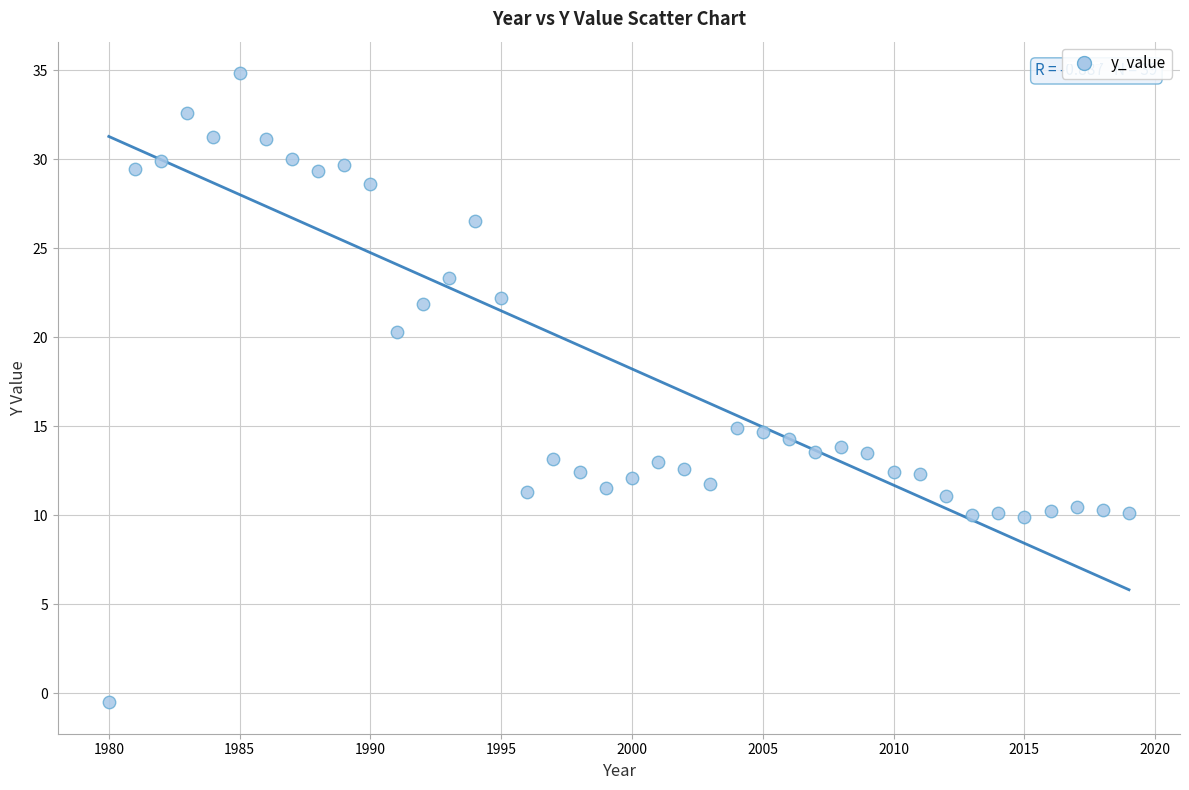

What is the range of X values (max minus min)?

39.0